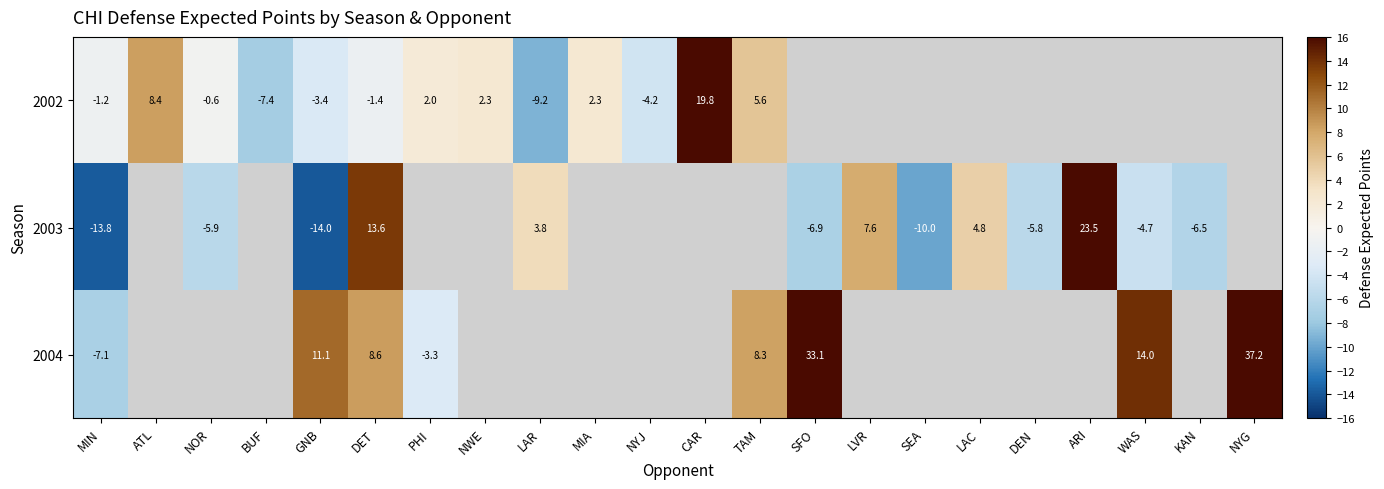

Is it true that 2002 equals -6.0 at GNB?

False